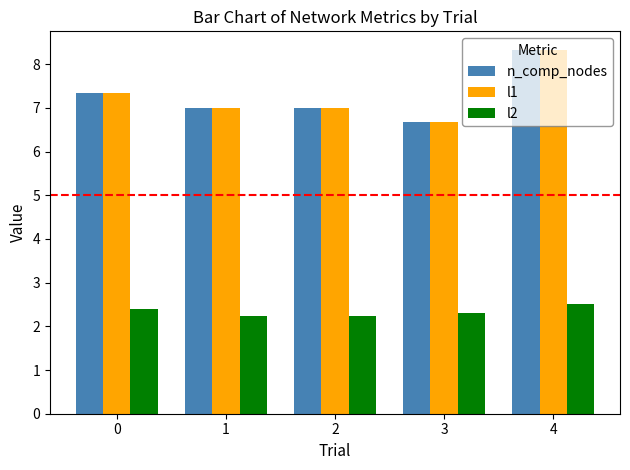

How many distinct data groups are displayed?

3